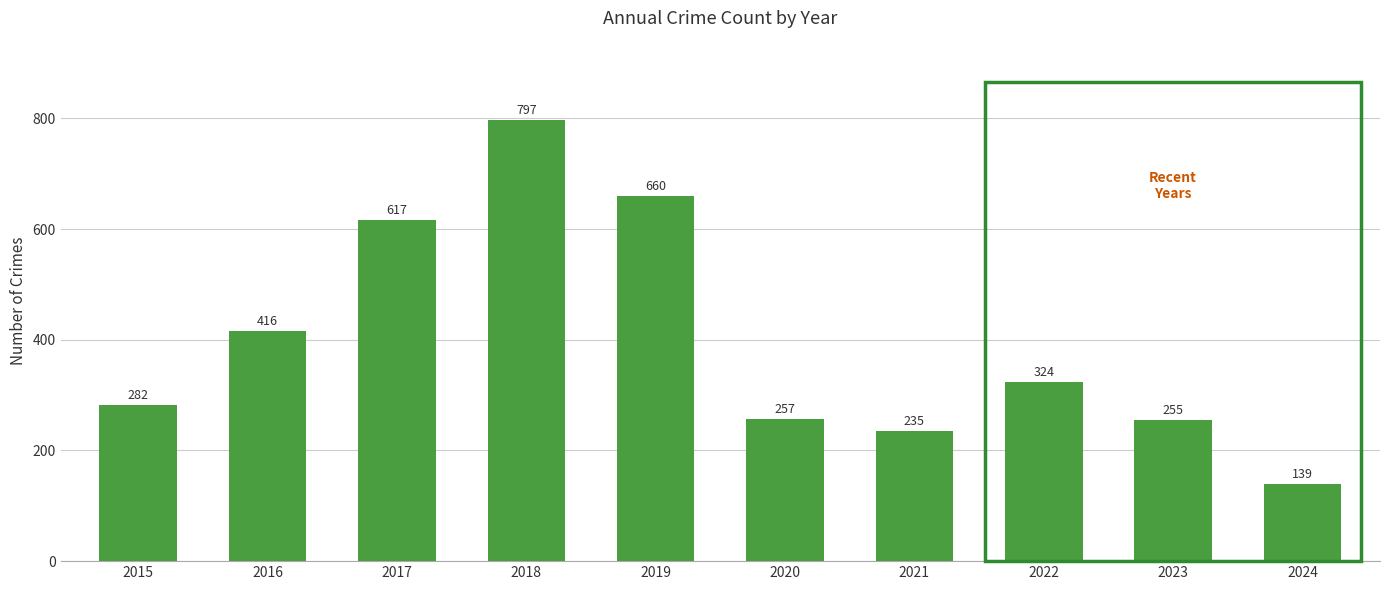

Where does the data first go above 324?

2016